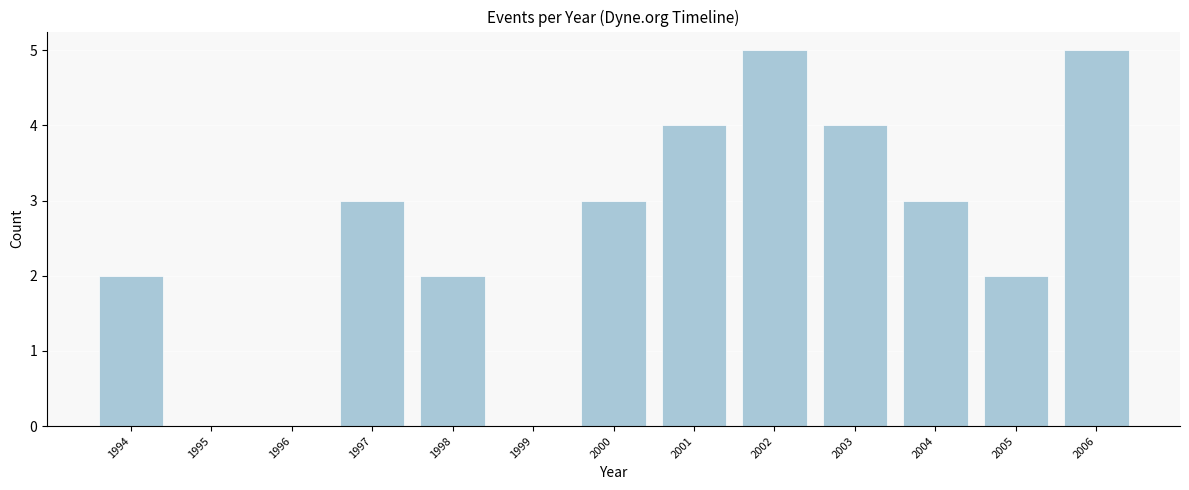

Reading left to right, what are all the values shown in this chart?

1994=2	1995=0	1996=0	1997=3	1998=2	1999=0	2000=3	2001=4	2002=5	2003=4	2004=3	2005=2	2006=5